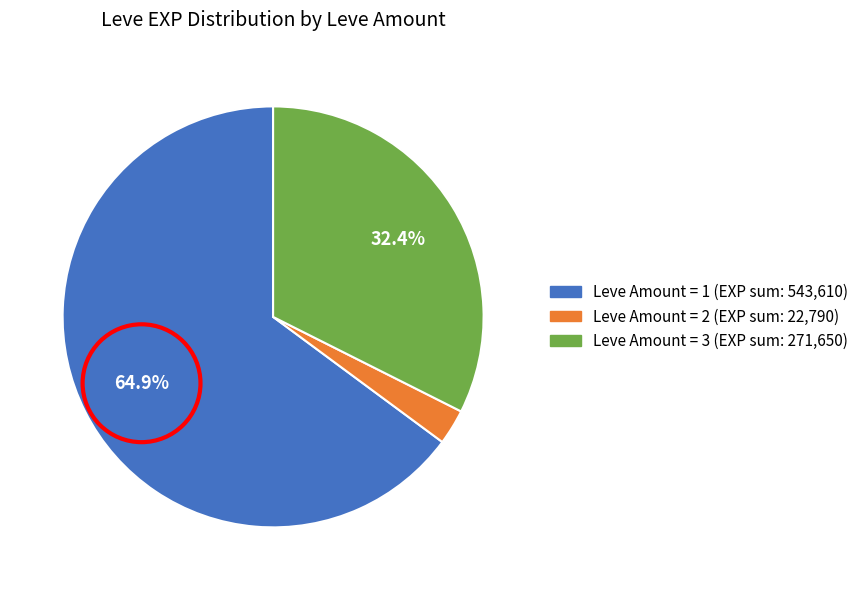

Is there any slice that represents more than half of the pie?

Yes